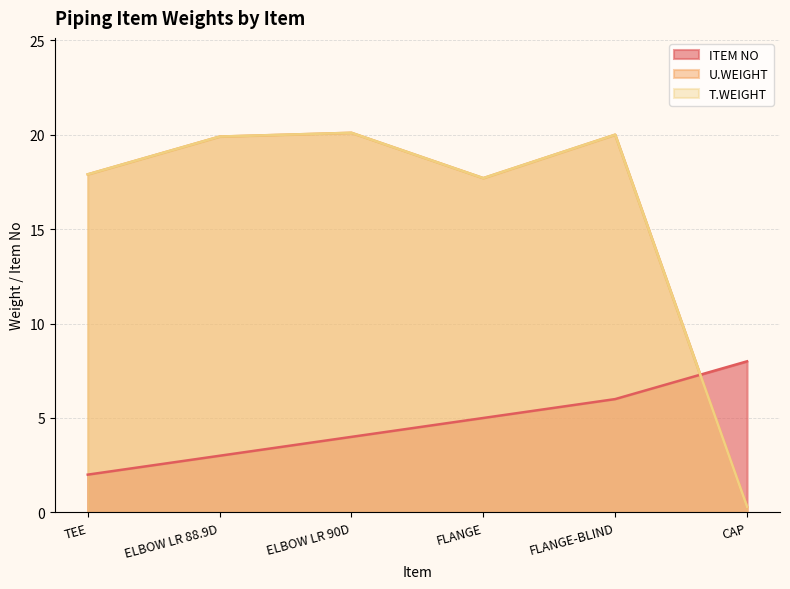

At which label does U.WEIGHT first exceed 19?

ELBOW LR 88.9D